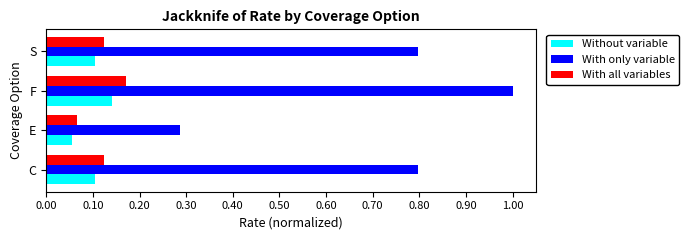

Is it true that Without variable equals 0.2 at F?

False